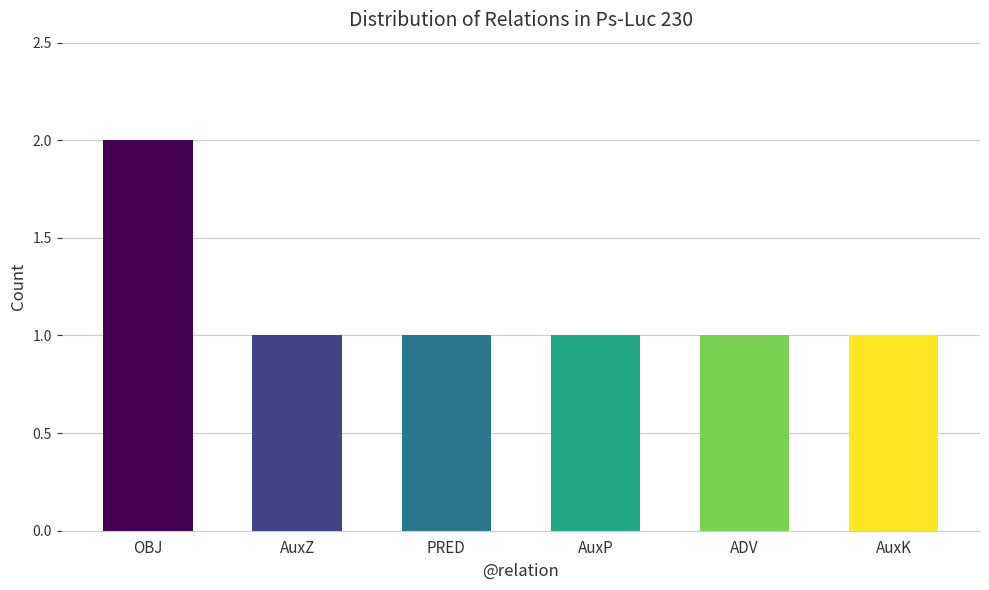

Count the values in the range 1 to 2.

6